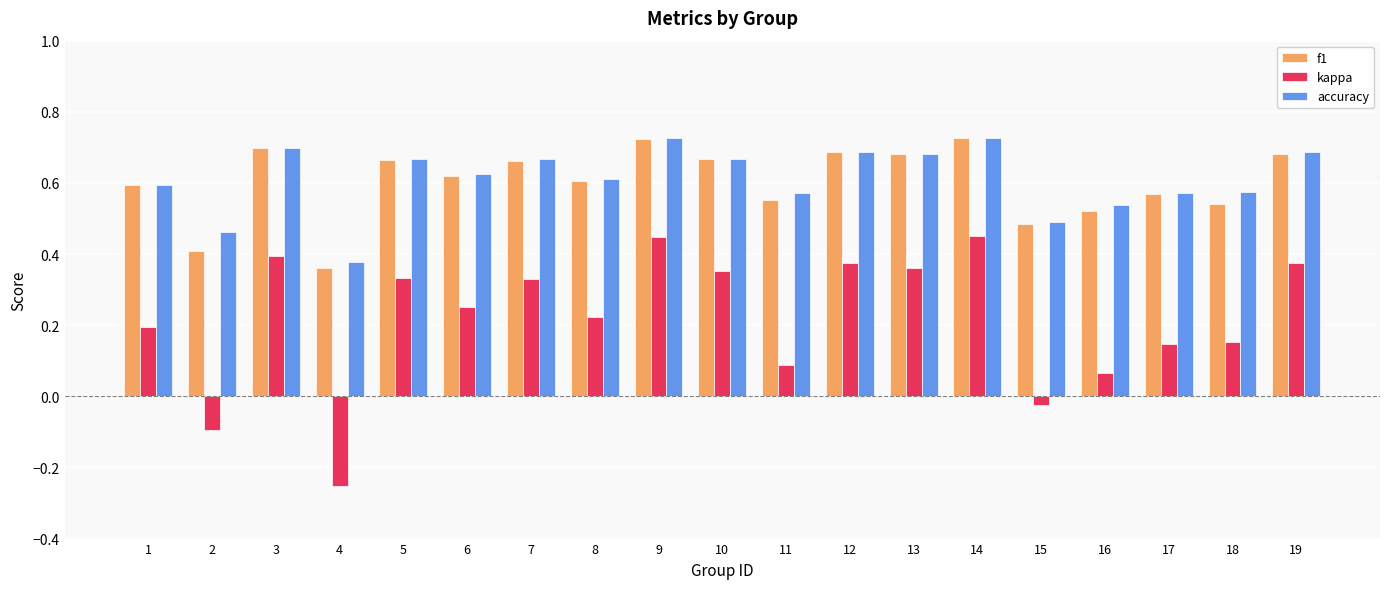

Which series changed the most between 8 and 19?

kappa